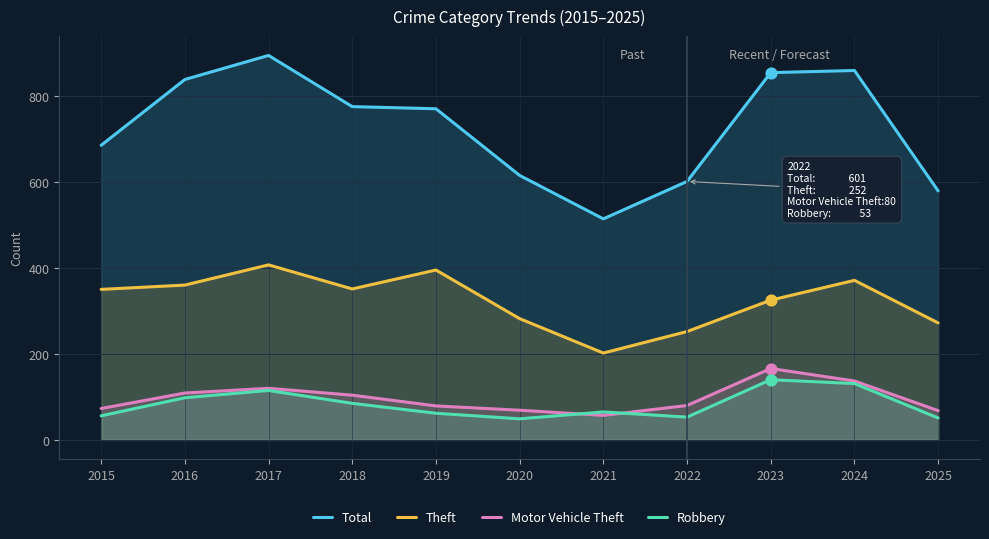

Which series has the largest total across all categories?

Total